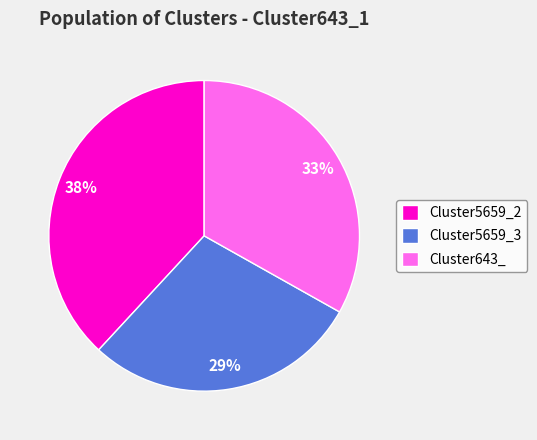

Which category has the smallest portion of the pie?

Cluster5659_3